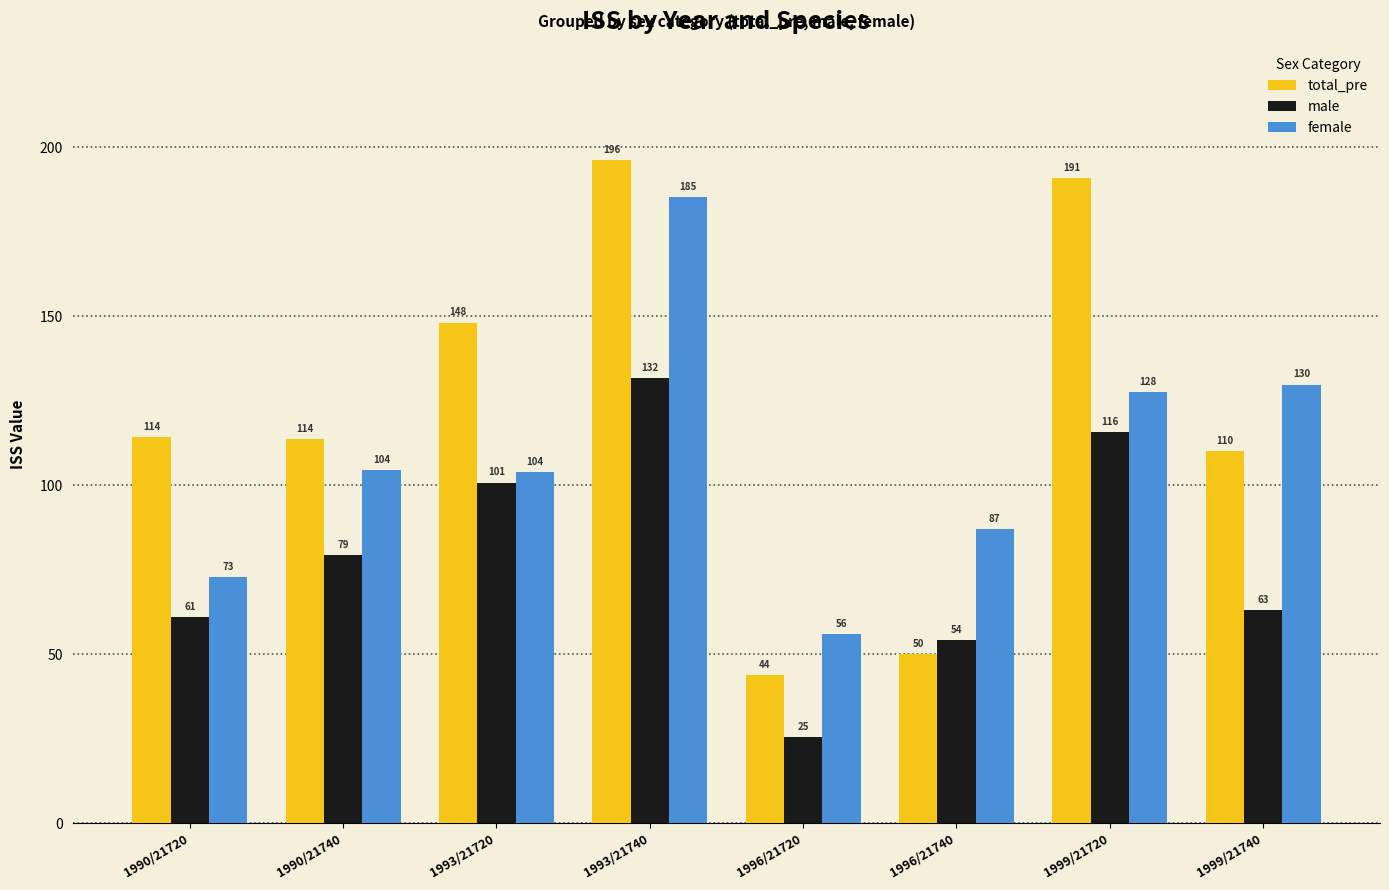

What is the sum of all total_pre values?

967.1